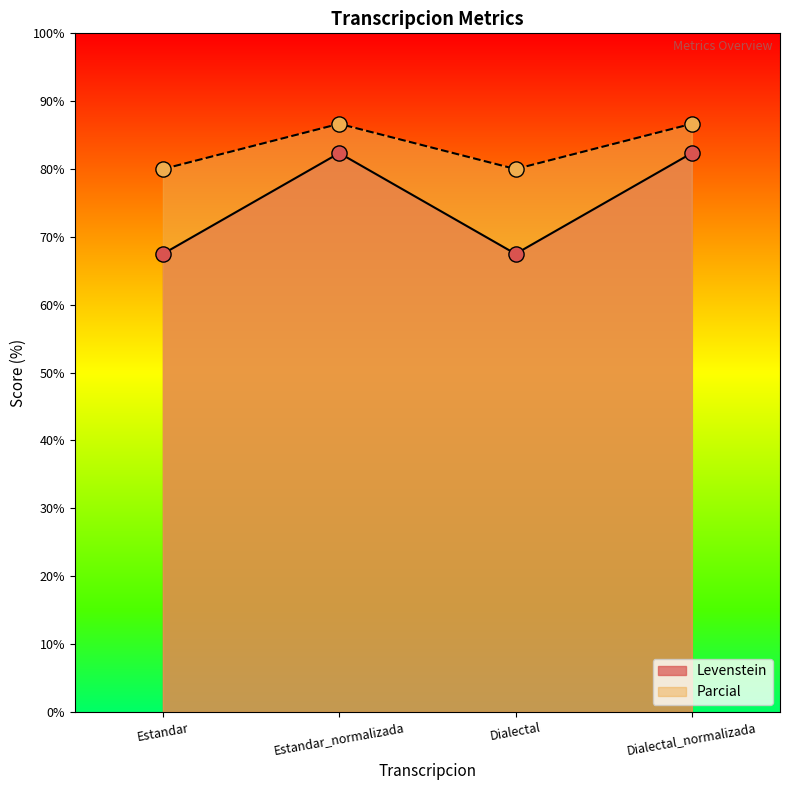

Is the value of Levenstein at Dialectal_normalizada greater than the value of Parcial at Estandar_normalizada?

No